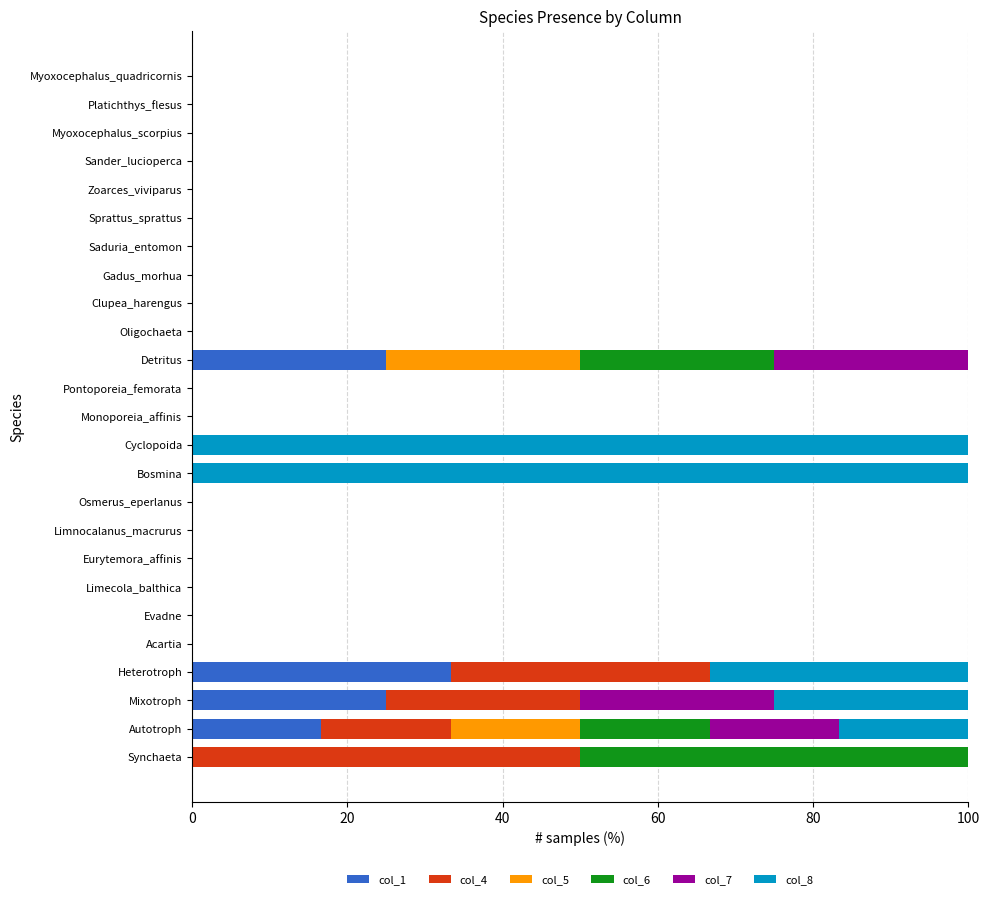

True or false: col_1 has a value of 19.5 at Myoxocephalus_quadricornis.

False